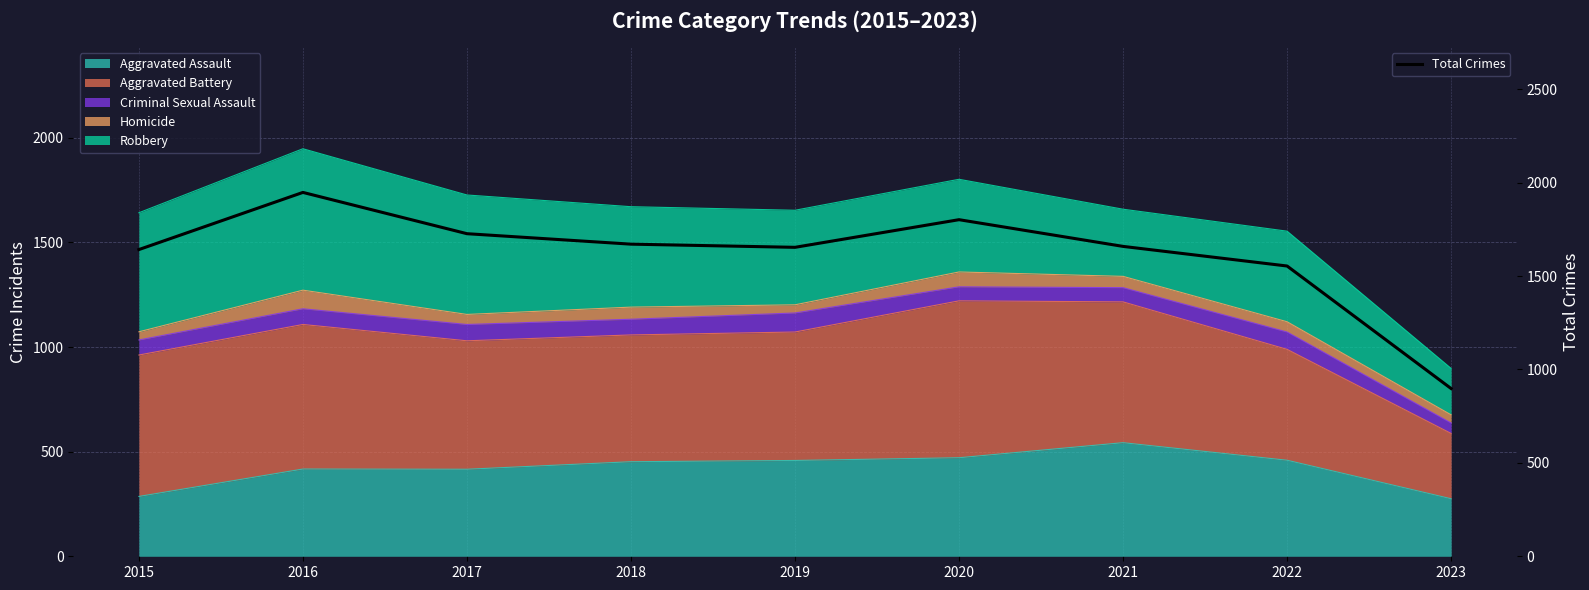

What is the average value?

1617